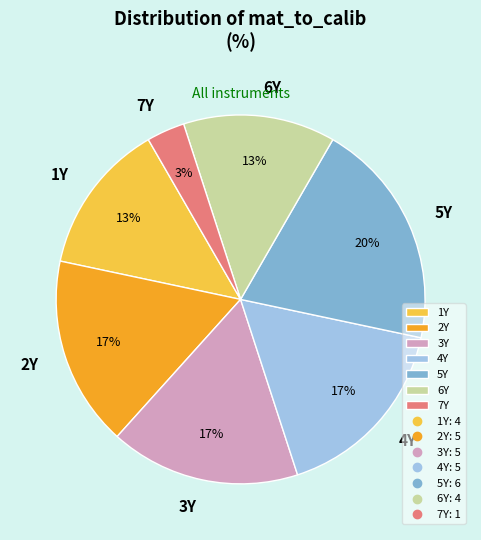

The 2Y slice represents 27% of the pie. True or false?

False